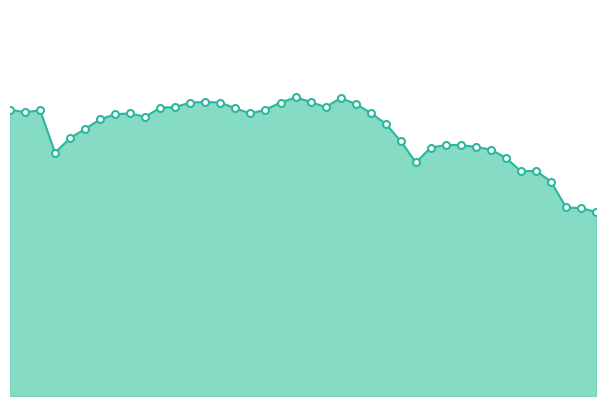

What is the average value?

4.1